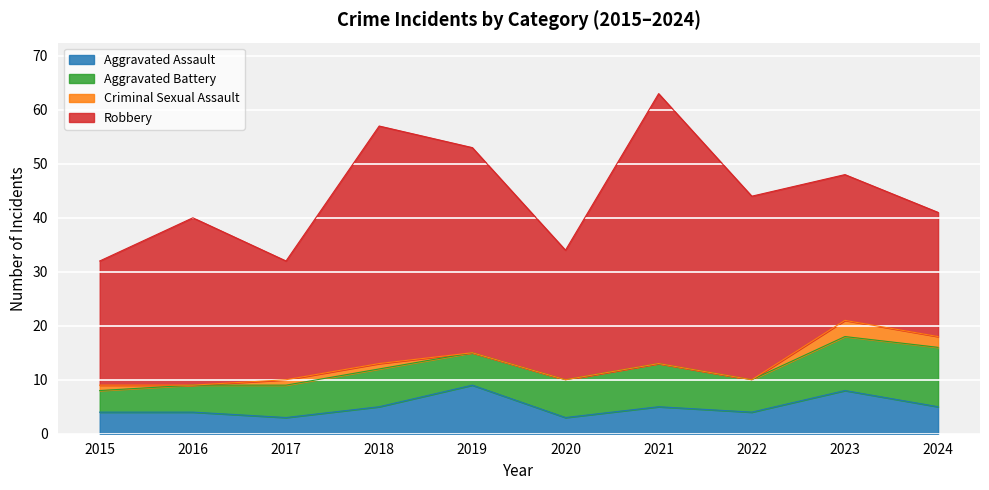

At which label does Aggravated Assault reach its peak?

2019